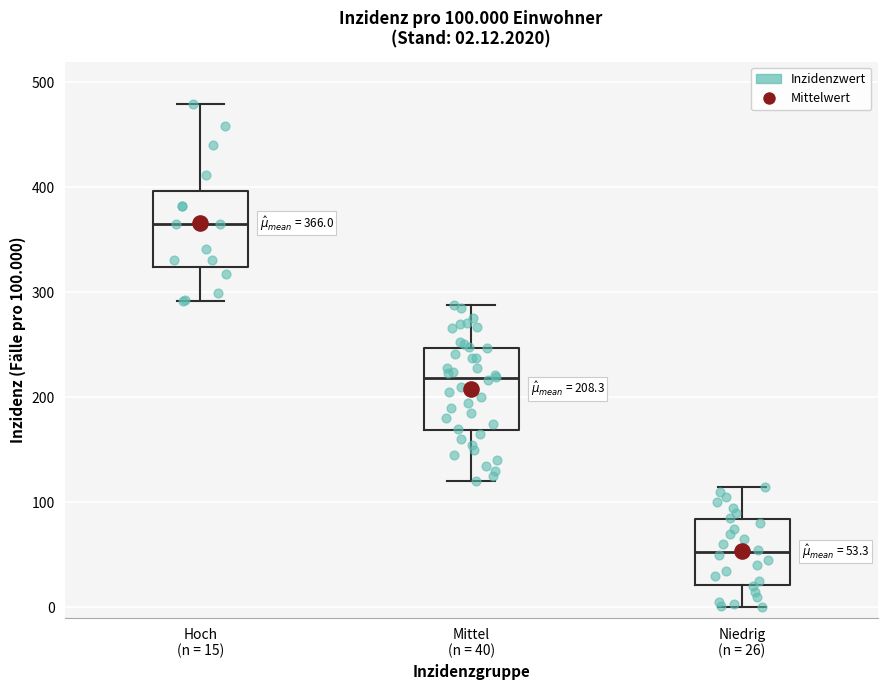

Which box's median line is the lowest?

Niedrig (n = 26)